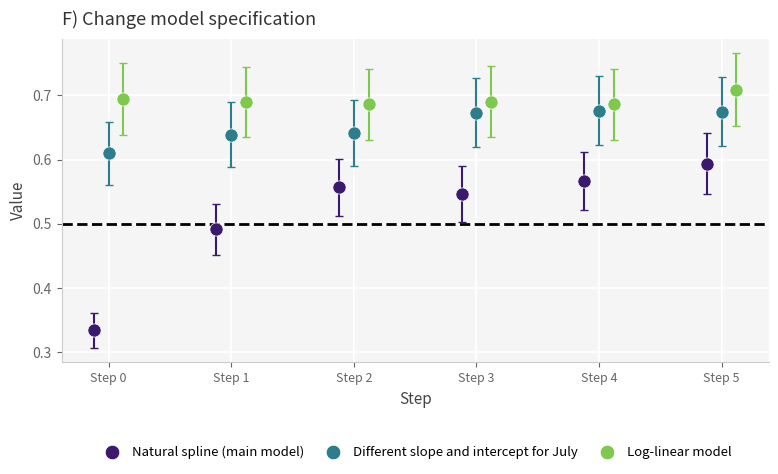

Which series contains the highest Y value?

Log-linear model